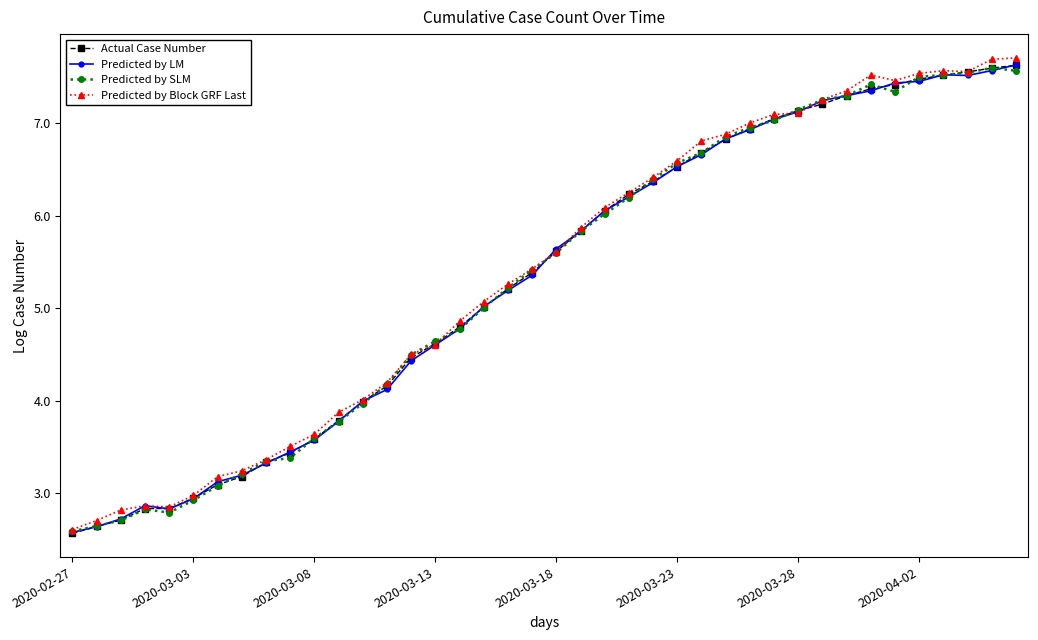

Which series has the largest total across all categories?

Predicted by Block GRF Last